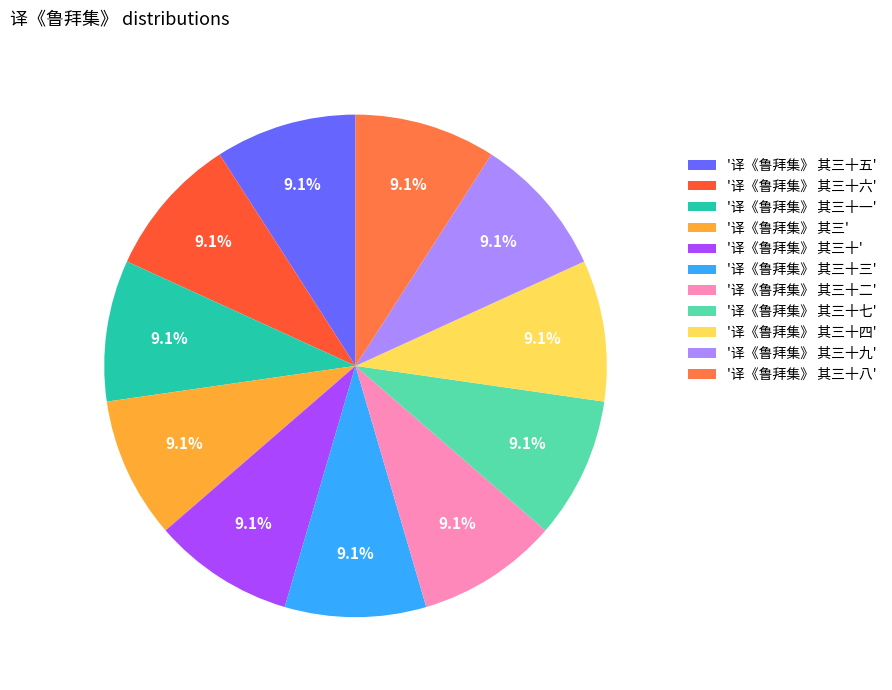

Count the number of slices in the pie.

11